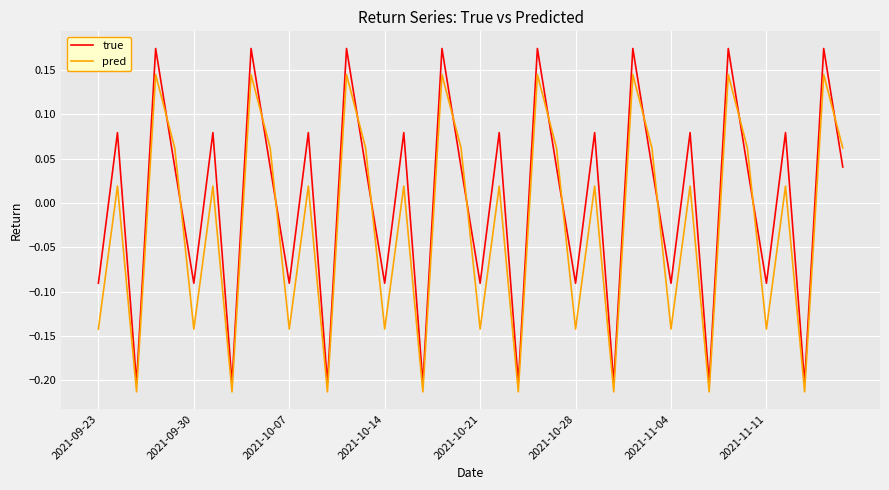

What is the difference between the maximum and minimum values in the true series?

0.4